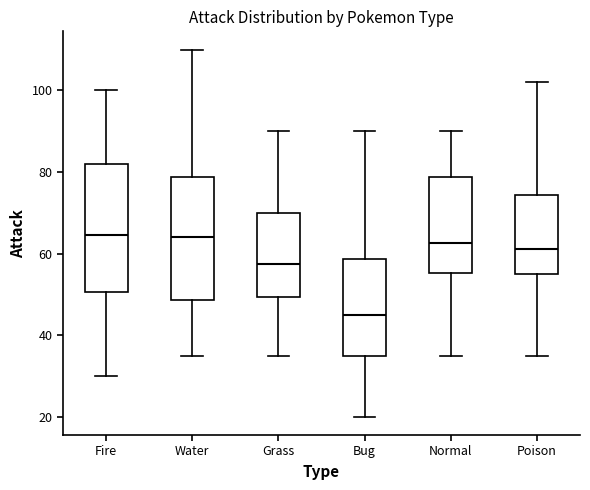

Reading left to right, read every box against the y-axis: the position of its median line, the range the box covers, and the ends of its whiskers. The values are not printed on the chart, so give them approximately, as read against the axis.

Fire: median 64, box 50 to 82, whiskers 30 to 100
Water: median 64, box 48 to 78, whiskers 36 to 110
Grass: median 58, box 50 to 70, whiskers 36 to 90
Bug: median 46, box 36 to 58, whiskers 20 to 90
Normal: median 62, box 56 to 78, whiskers 36 to 90
Poison: median 62, box 56 to 74, whiskers 36 to 102